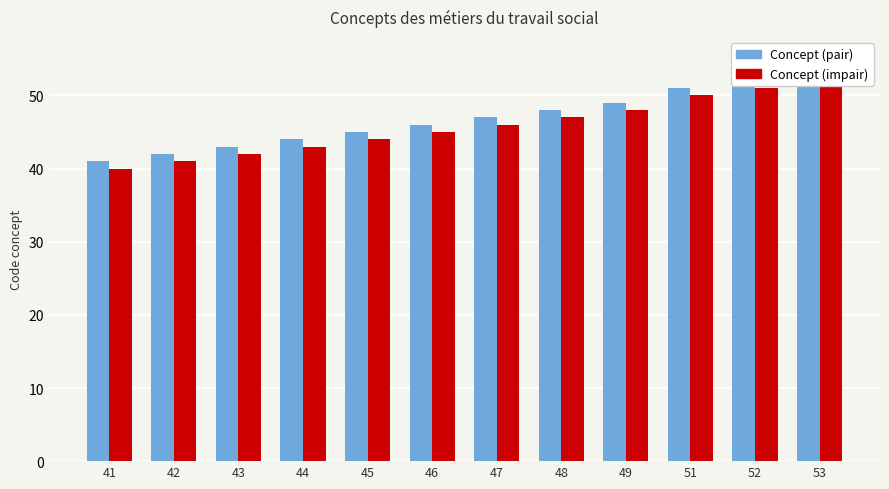

What is the sum of the Concept (impair) values at 46 and 48?

92